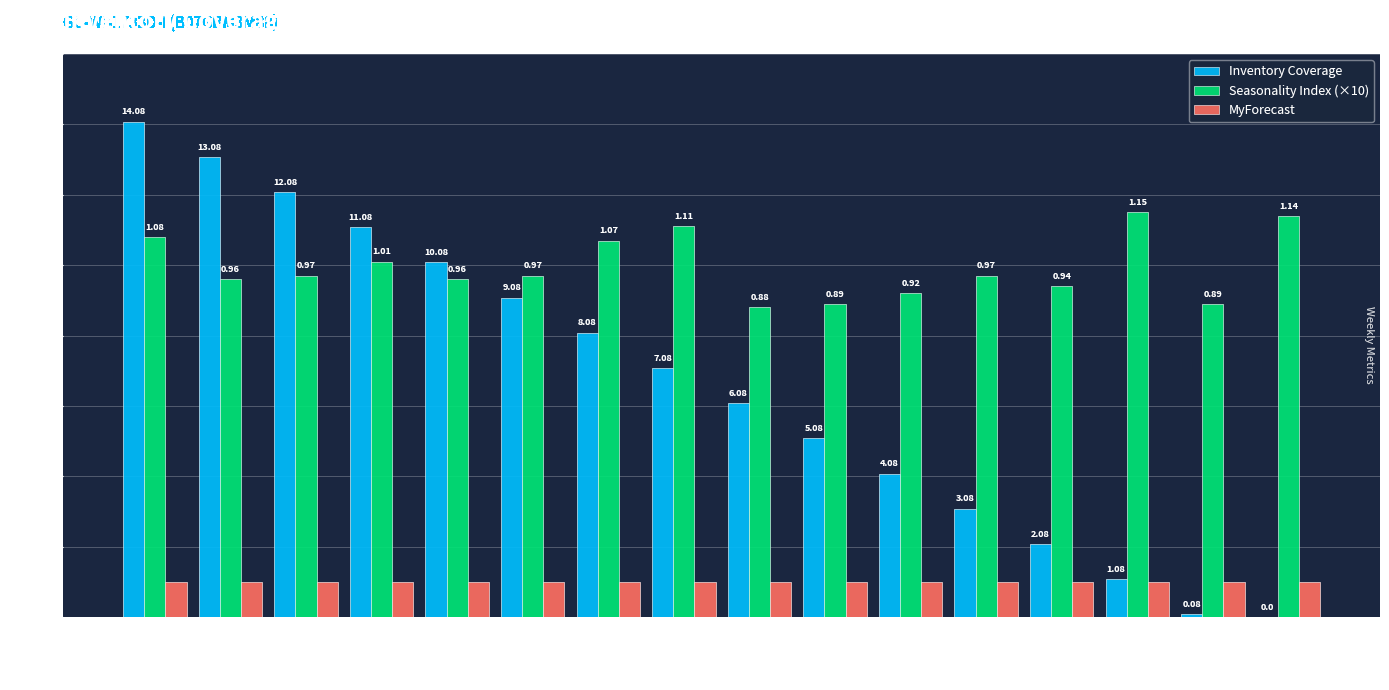

Between W13 and W21, which series saw the biggest shift?

Inventory Coverage